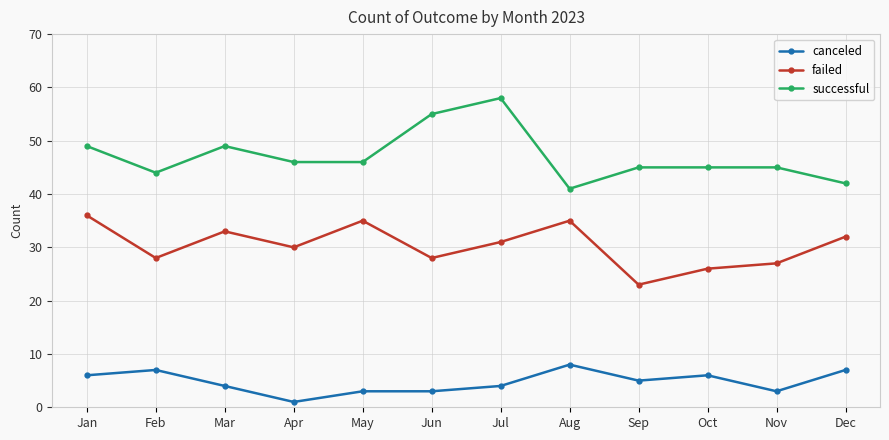

How many series are shown in this chart?

3